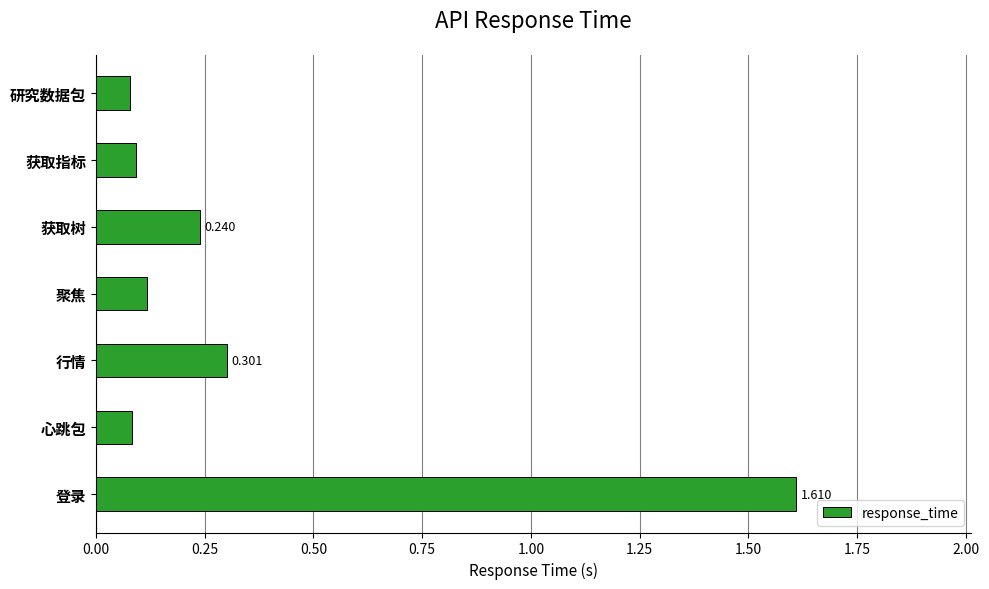

At which category does the chart reach its peak across all series?

登录